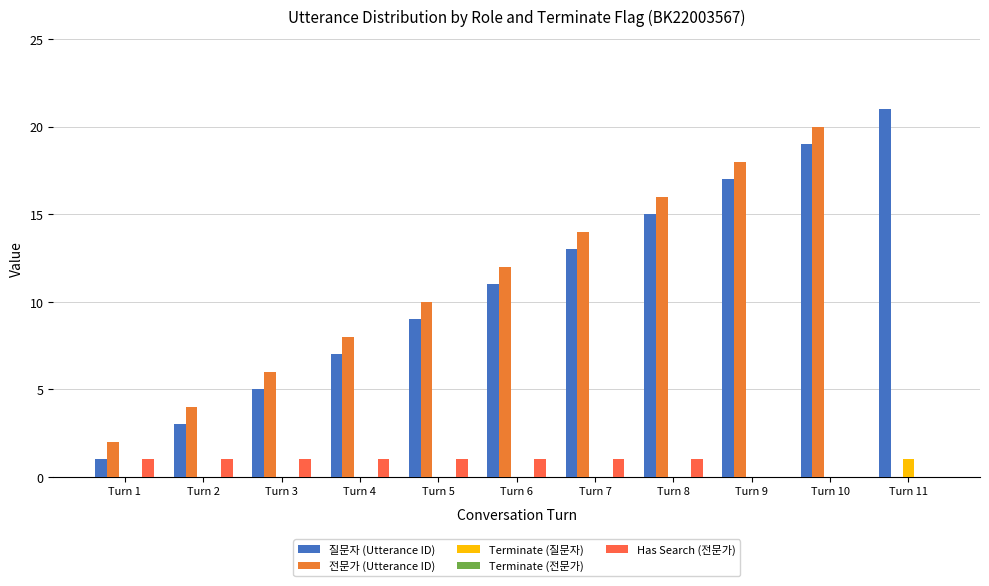

What is the spread (max minus min) of values at Turn 6?

12.0